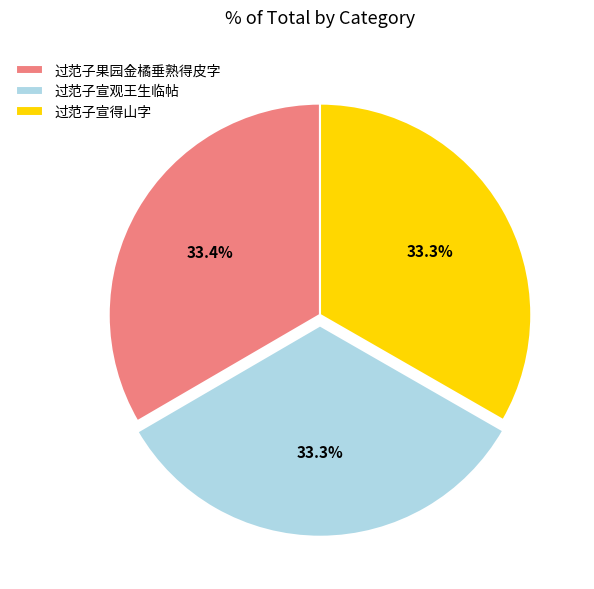

Is it true that 过范子宣观王生临帖 is 20% of the pie?

False